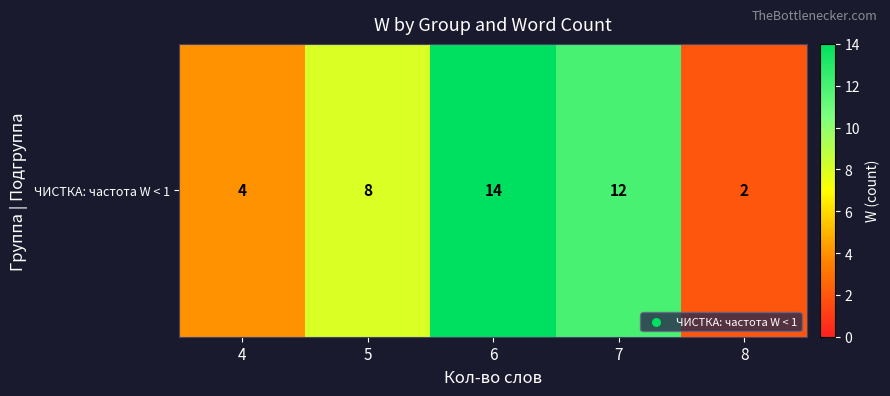

Where is the data nearest to the value 8?

5